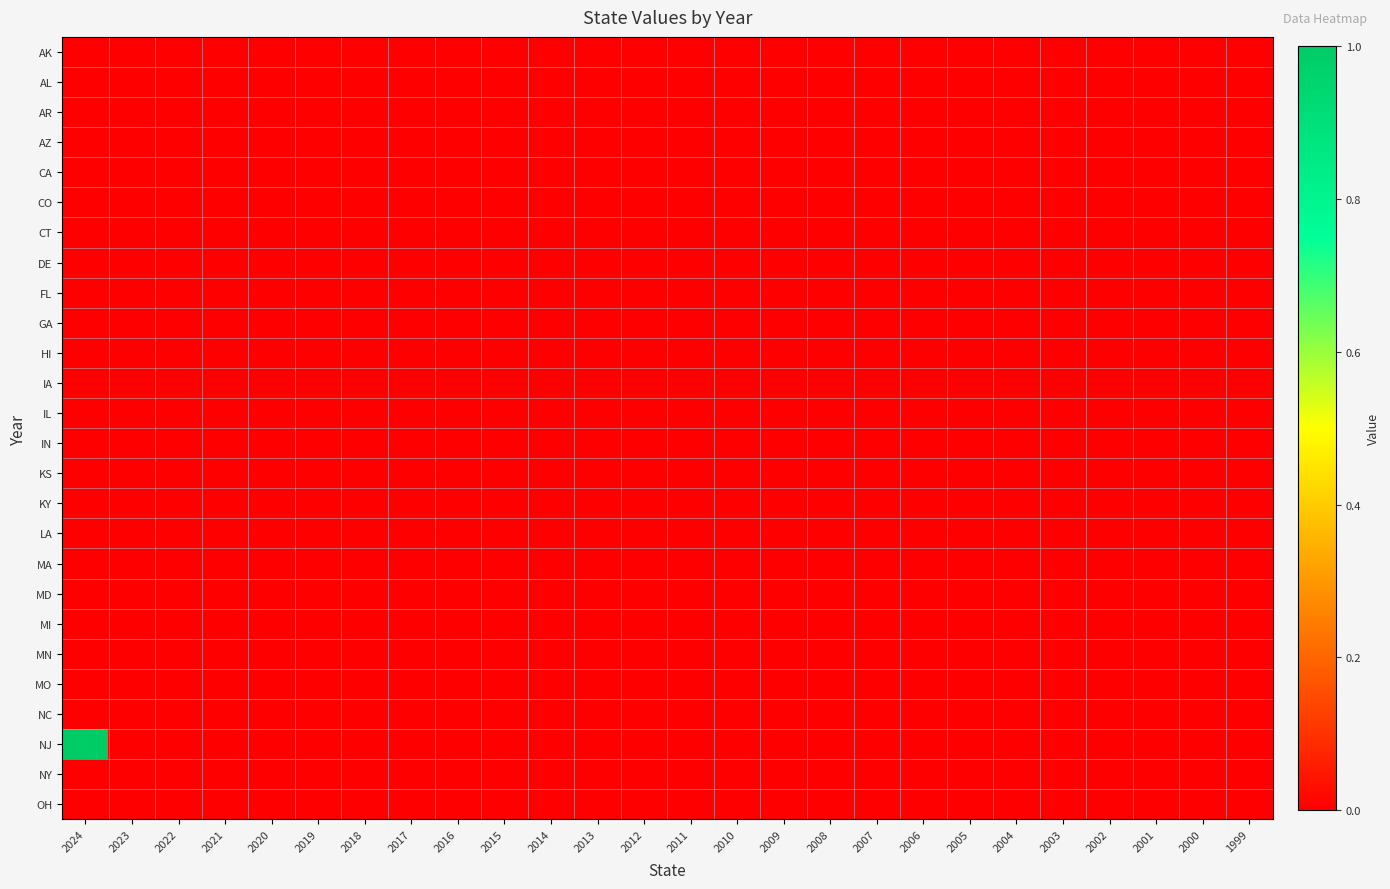

At how many categories does at least one series exceed 0?

1